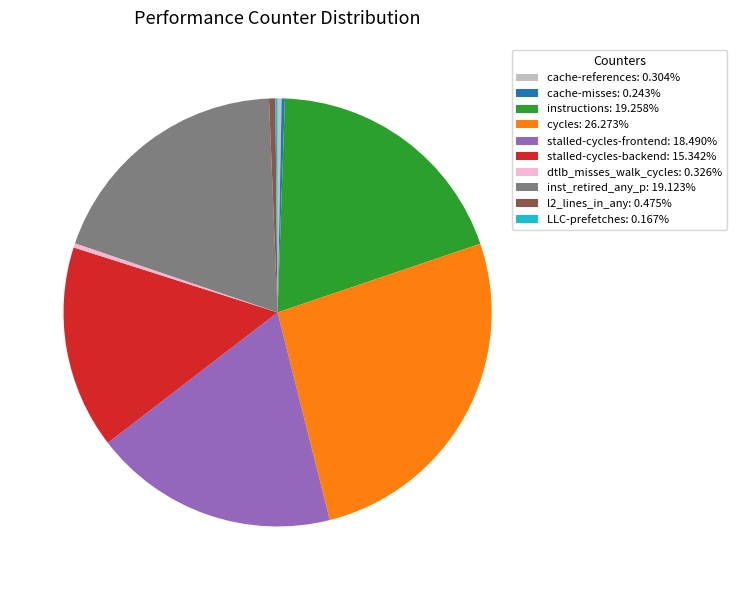

What is the ratio of the value at stalled-cycles-backend to the value at cycles?

0.6